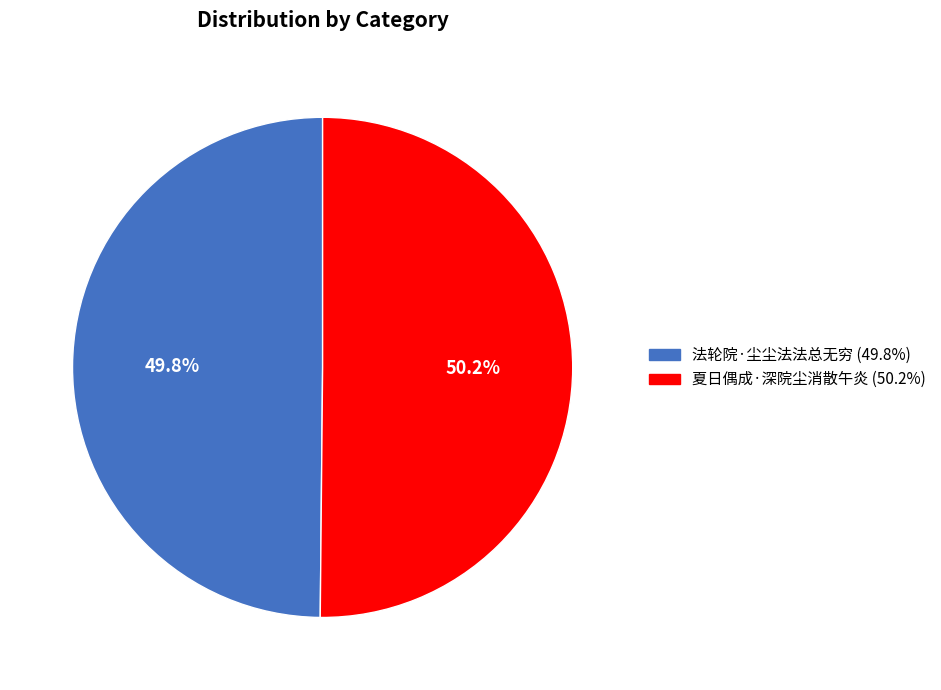

Is there a majority slice in this chart?

Yes